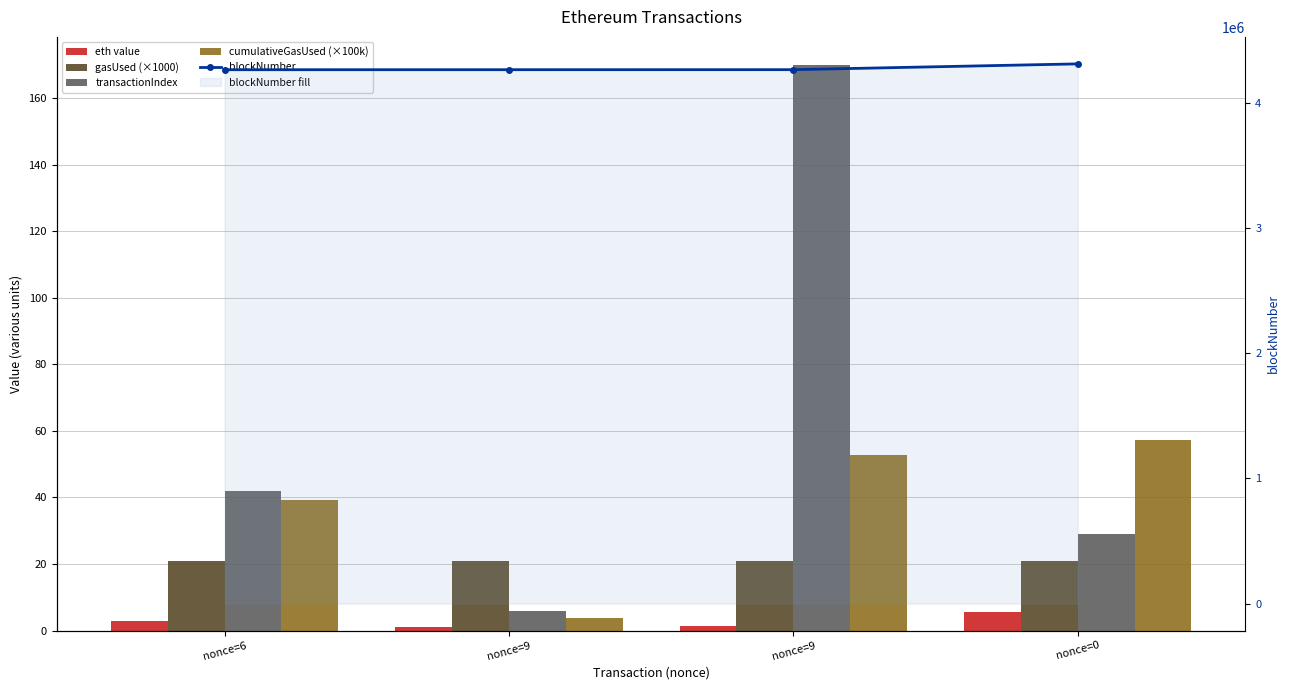

Rank the series at nonce=9 from highest to lowest value.

blockNumber, gasUsed (×1000), transactionIndex, cumulativeGasUsed (×100k), eth value